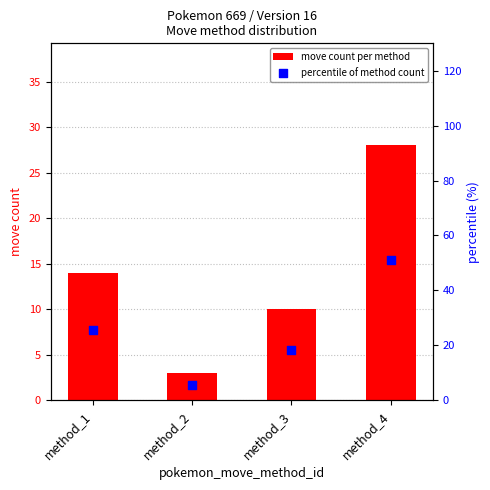

Which series reaches the minimum Y coordinate?

move count per method